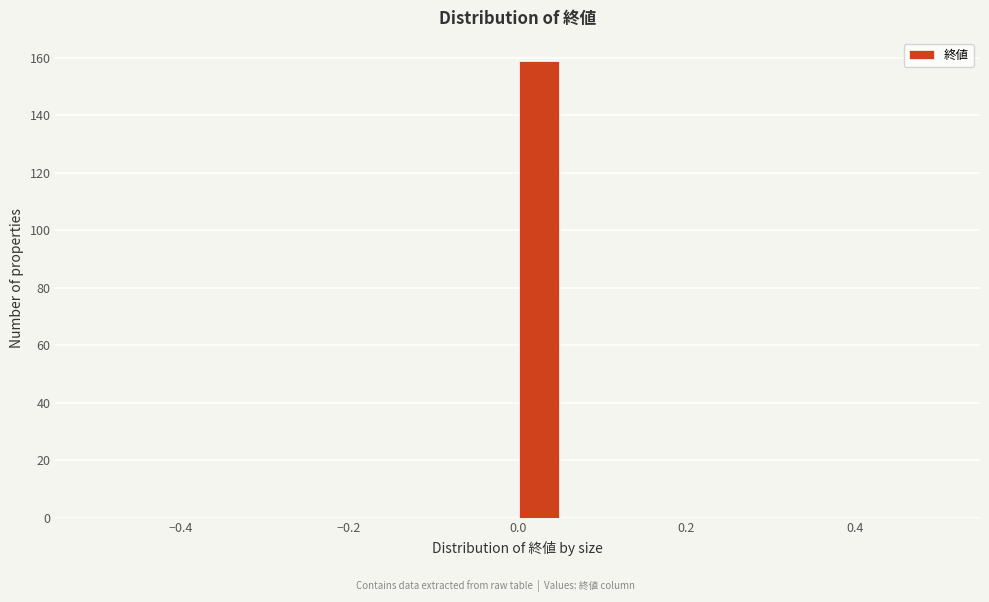

Read against the x-axis, roughly where is the centre of the tallest bar?

0.02